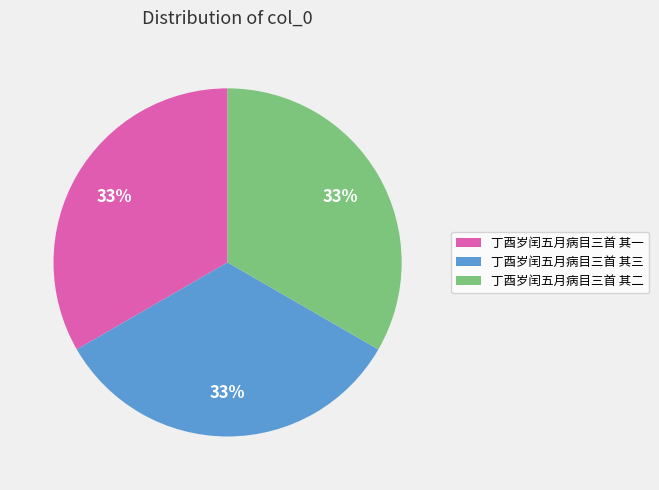

How many slices are in this pie chart?

3